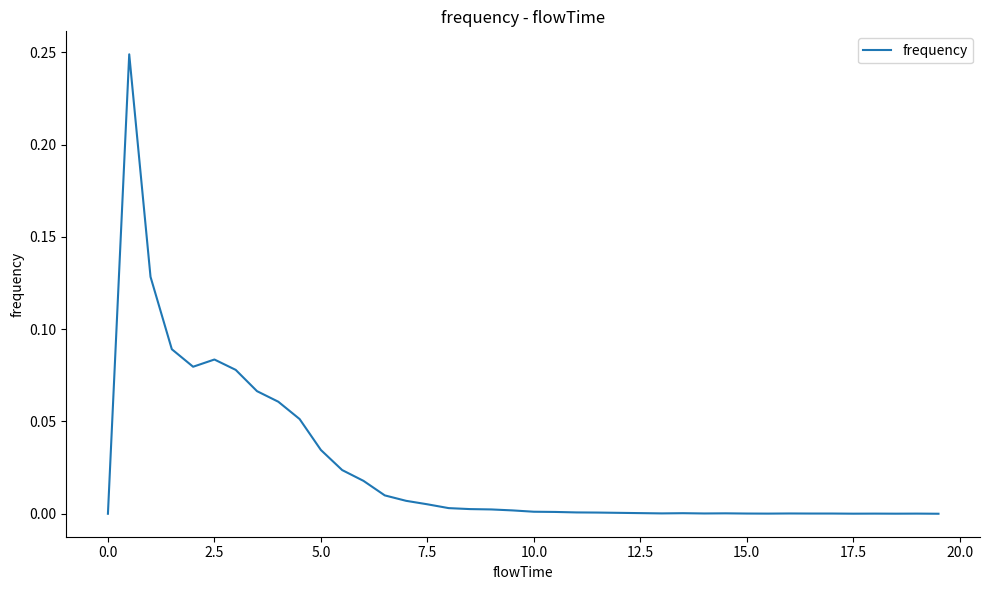

Reading right to left, list all the values displayed in this chart.

0.0	0.0	0.0	0.0	0.0	0.0	0.0	0.0	0.0	0.0	0.0	0.0	0.0	0.0	0.0	0.0	0.0	0.0	0.0	0.0	0.0	0.0	0.0	0.0	0.0	0.0	0.0	0.0	0.0	0.0	0.1	0.1	0.1	0.1	0.1	0.1	0.1	0.1	0.2	0.0